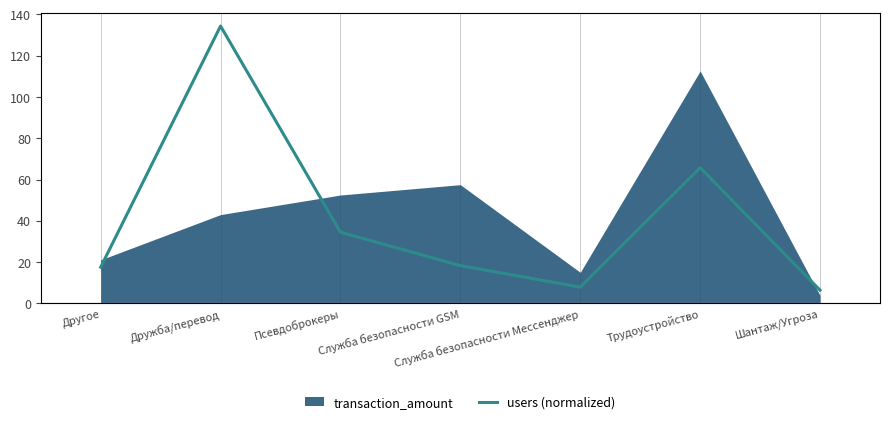

The transaction_amount series shows 21.1 at Другое. True or false?

True